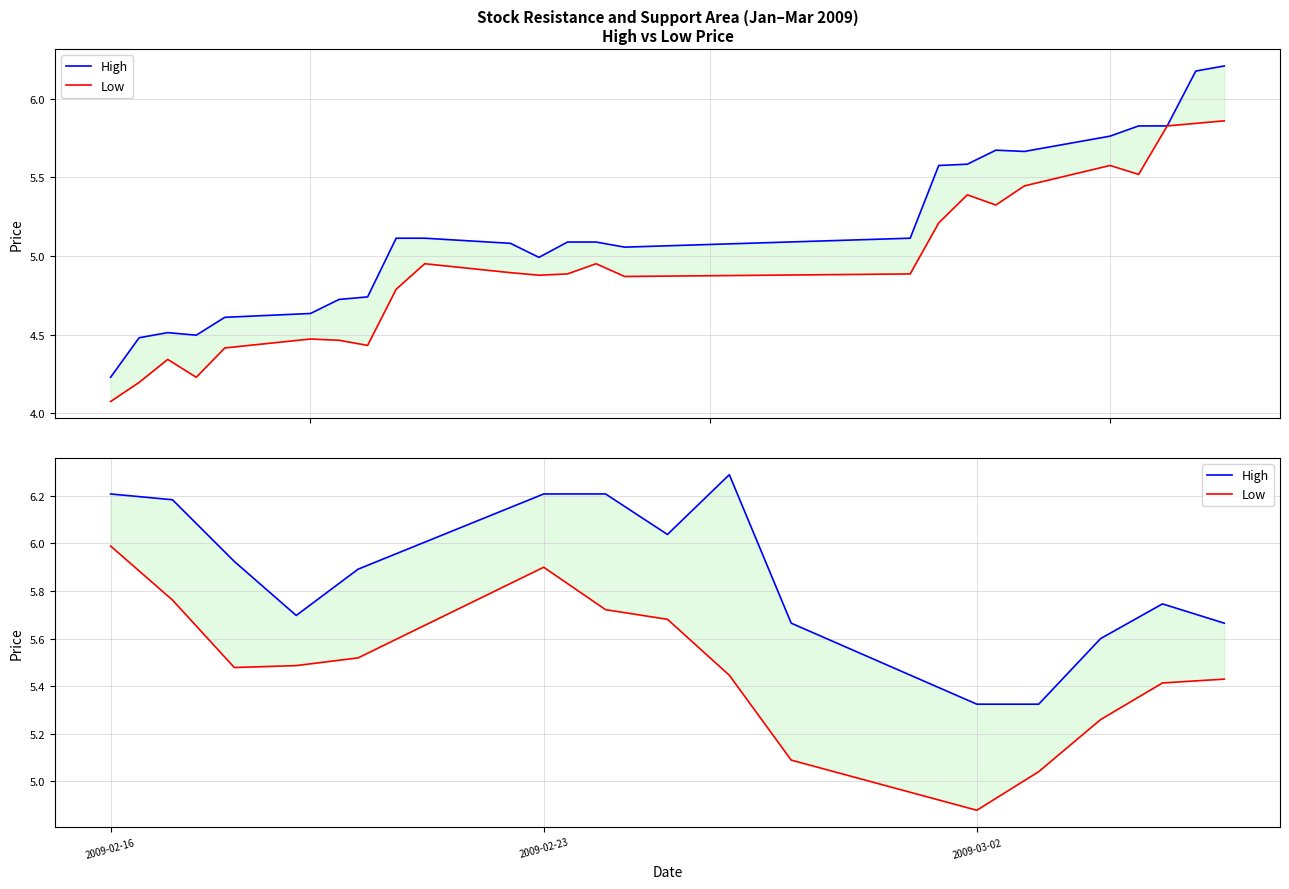

True or false: High and Low intersect in this chart.

False